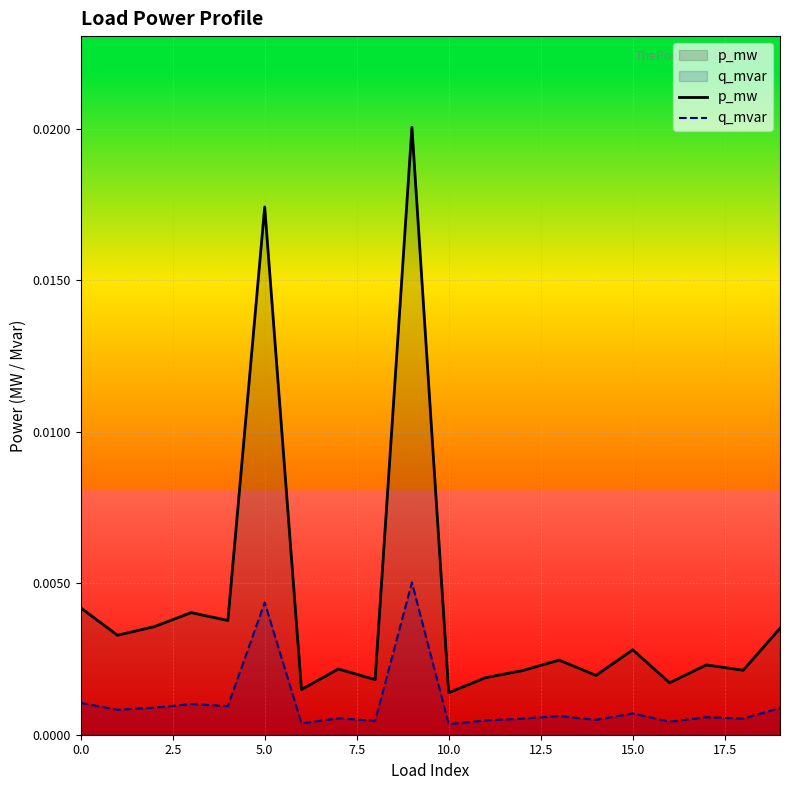

What position from the right is 0.0?

20